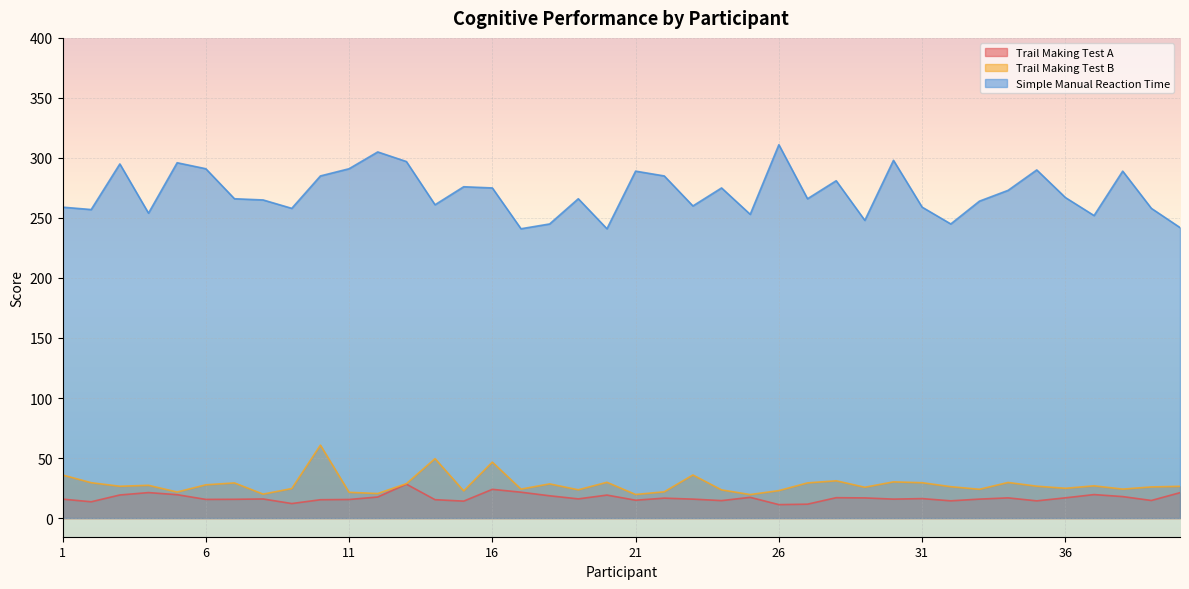

In Trail Making Test B, how many points are lower than both neighbors (excluding endpoints)?

13